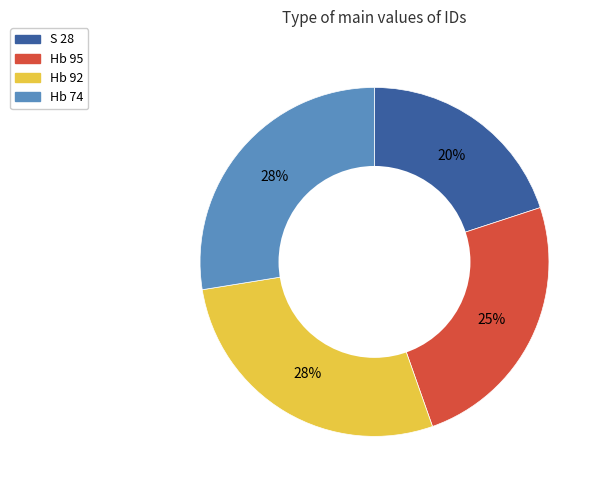

Is it true that Hb 92 is 33% of the pie?

False